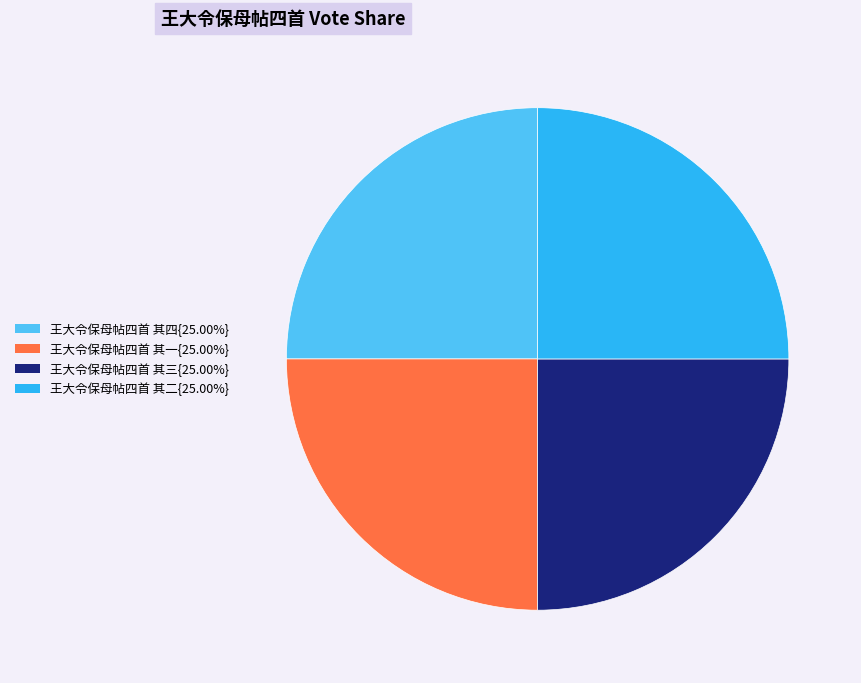

Is there a majority slice in this chart?

No